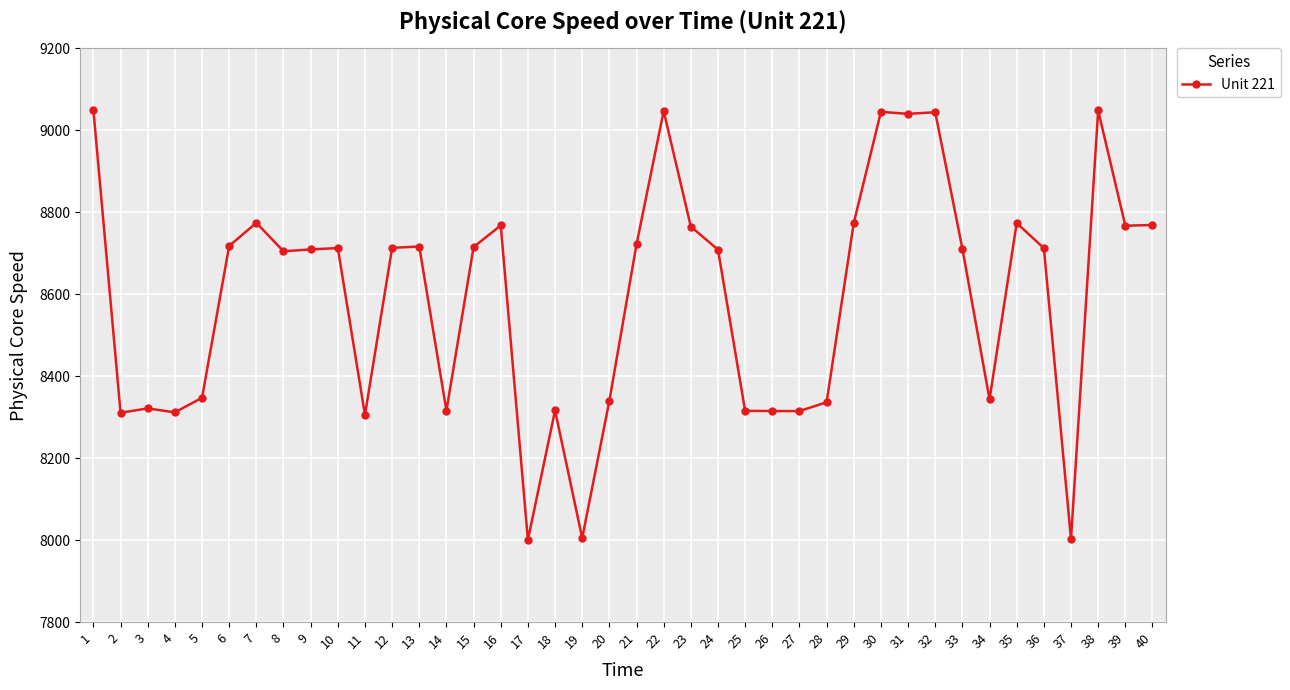

What is the change in value from 1 to 11?

-743.5